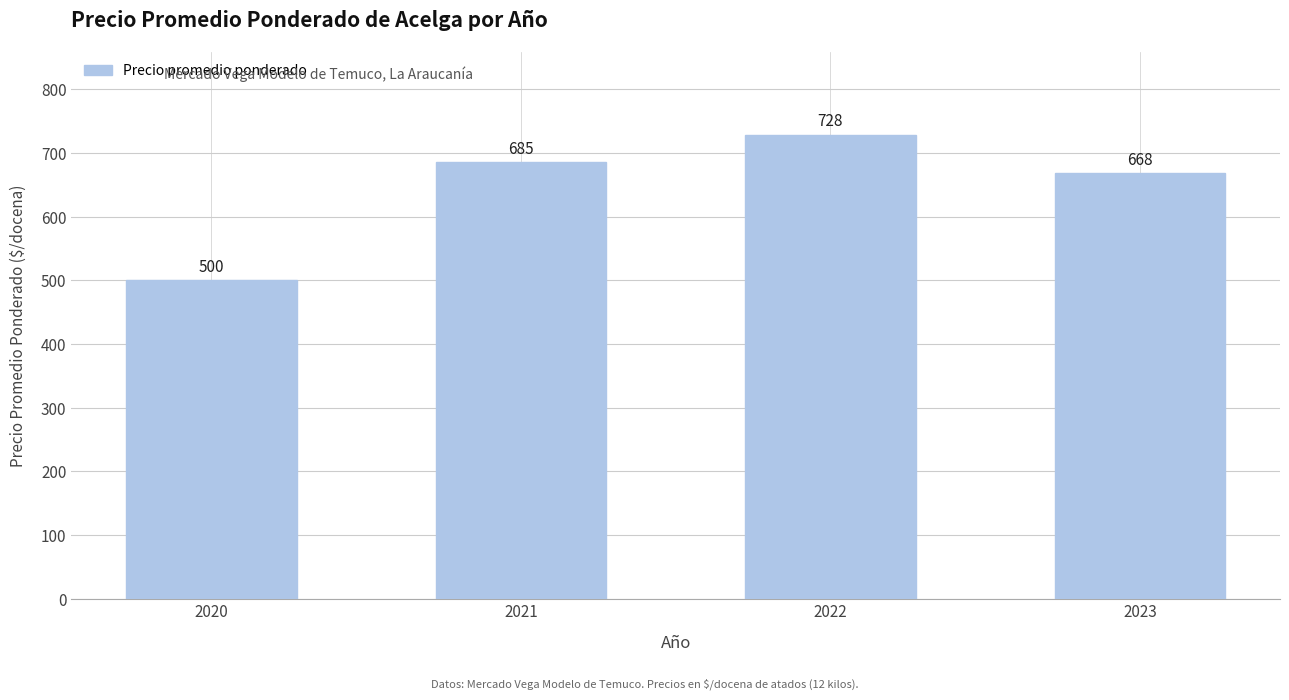

Count the number of data series in this chart.

1